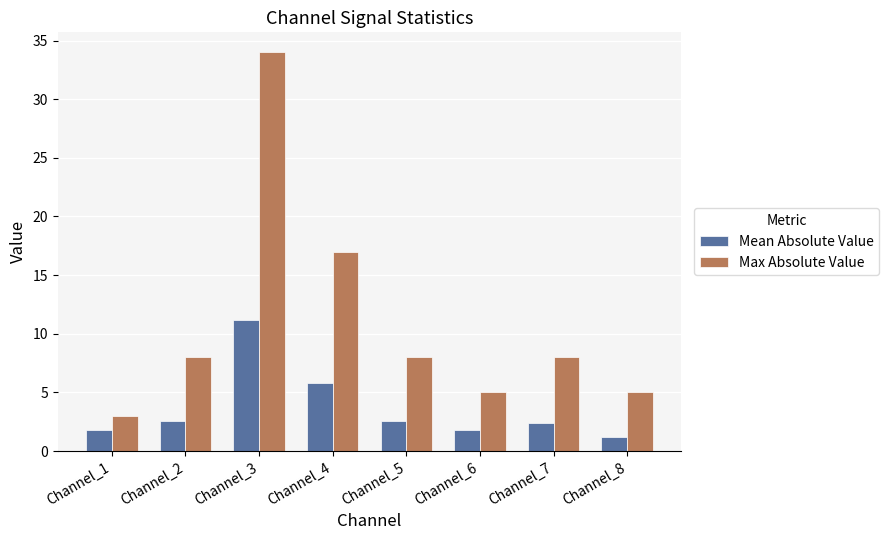

Is it true that Mean Absolute Value equals 2.6 at Channel_5?

True